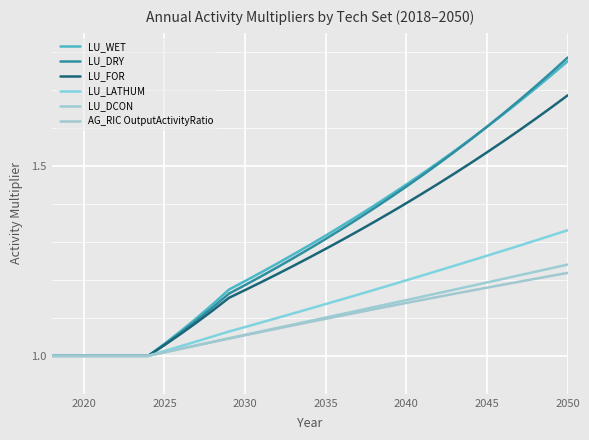

How many lines are shown in the chart?

6